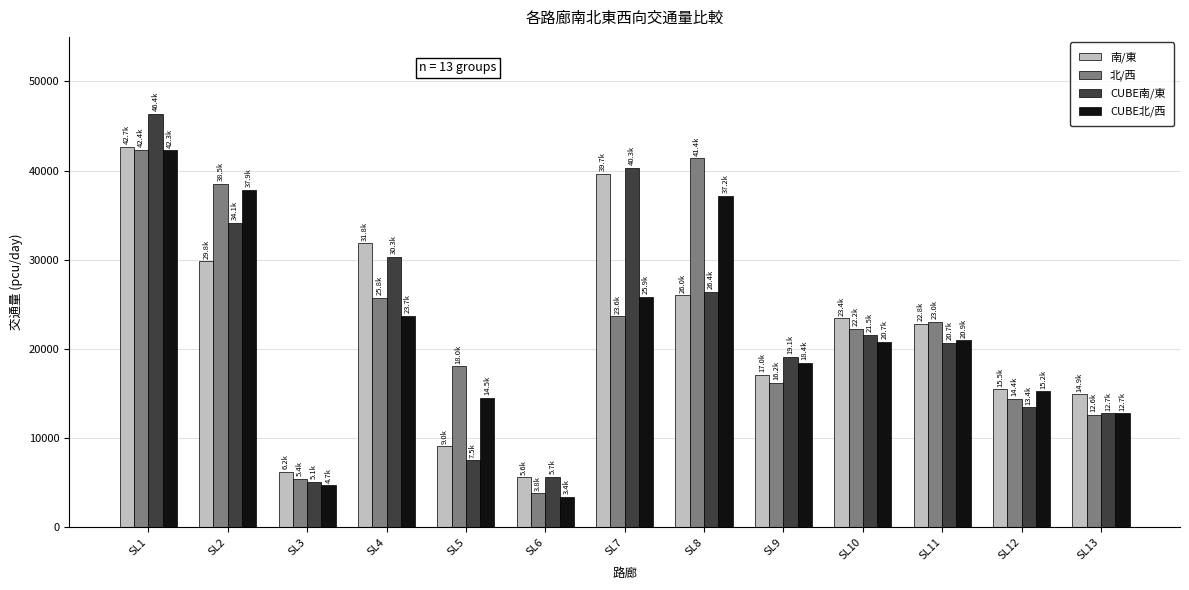

How many data points does each series have?

13